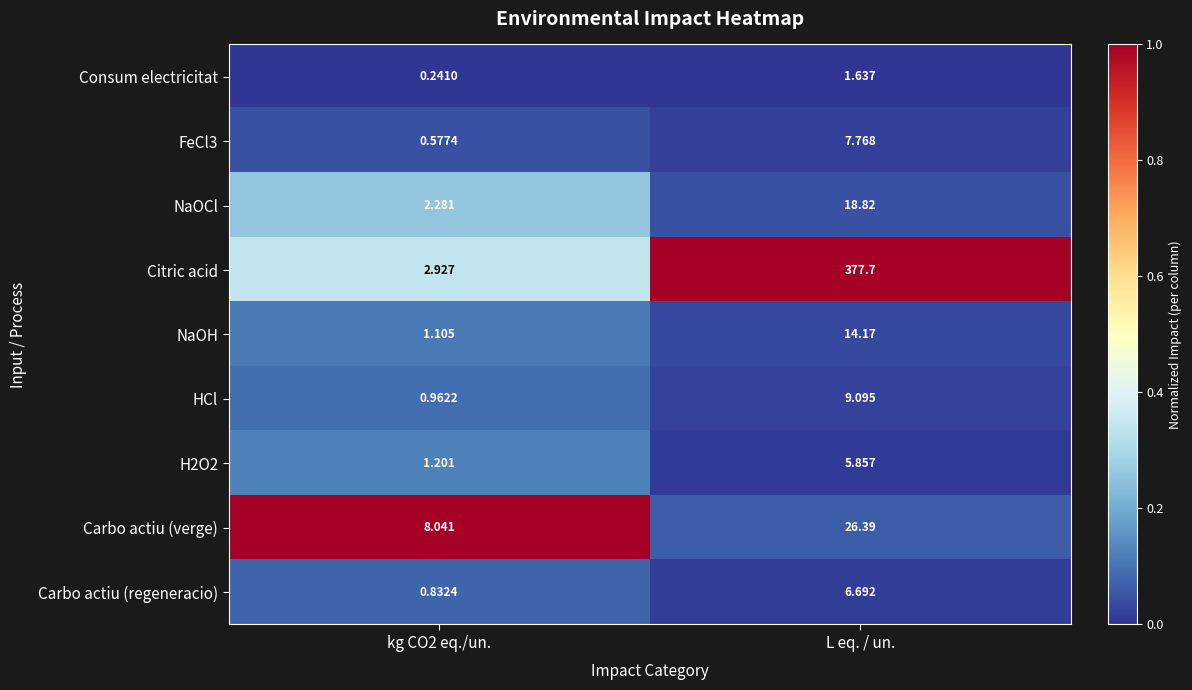

Which label corresponds to the largest value in the chart?

L eq. / un.